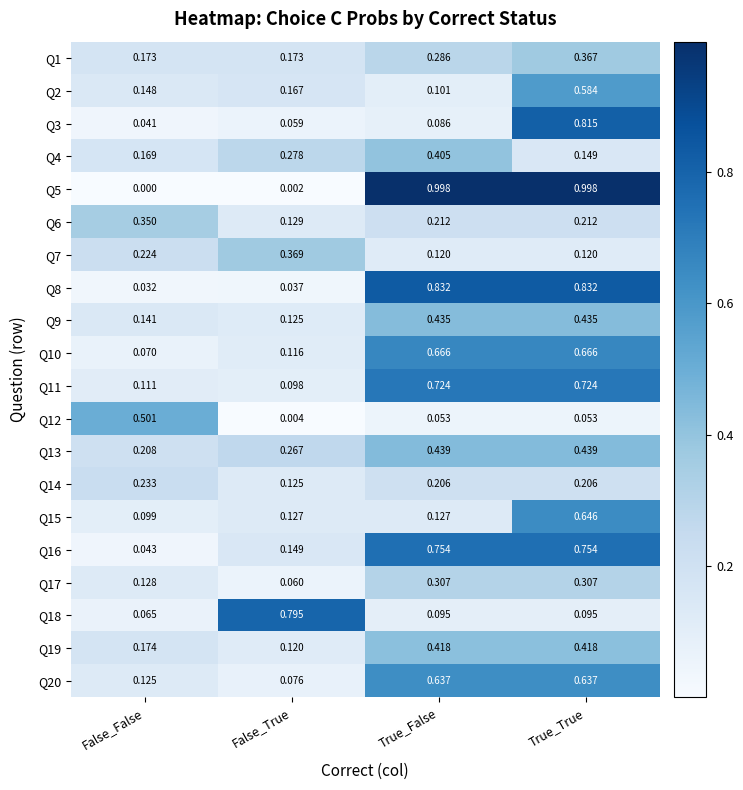

At which label does Q15 reach its peak?

True_True